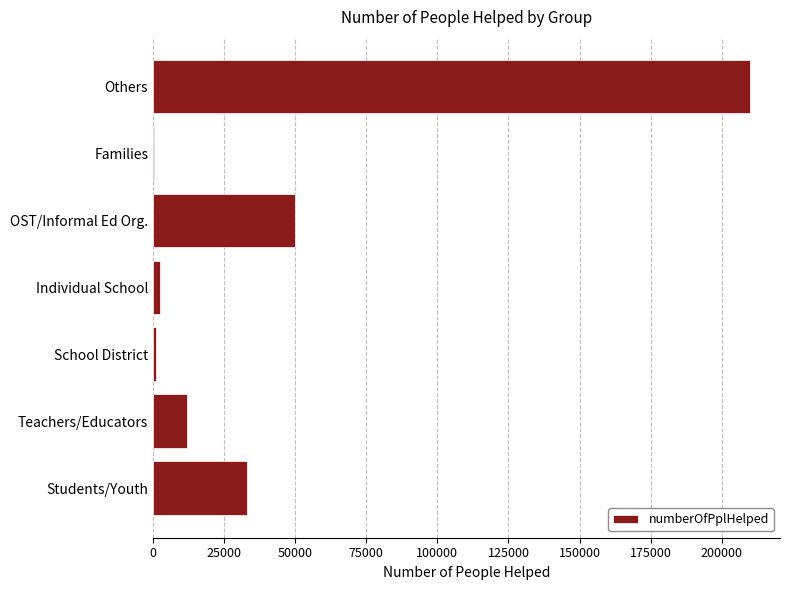

Where is the data nearest to the value 105191?

OST/Informal Ed Org.